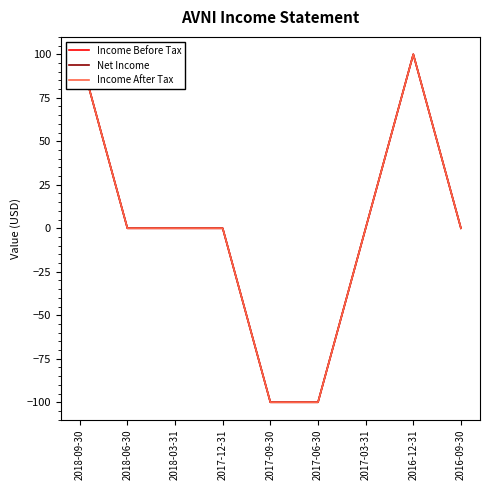

True or false: Income After Tax and Income Before Tax cross at least once.

False